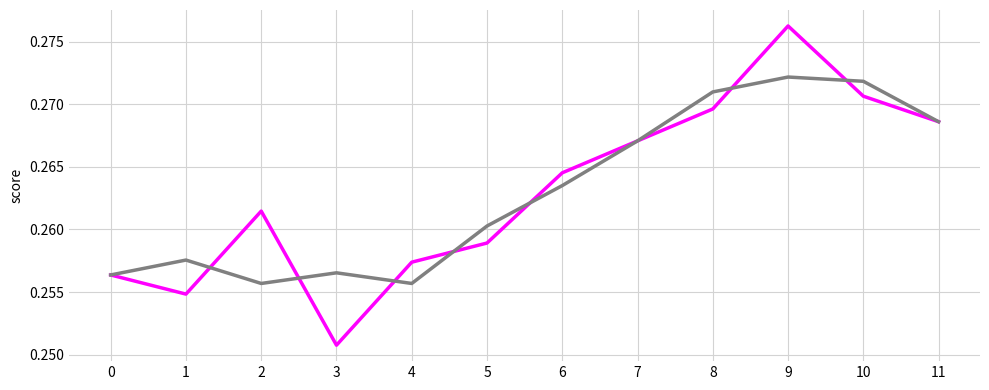

Which category has the highest value across all series?

9